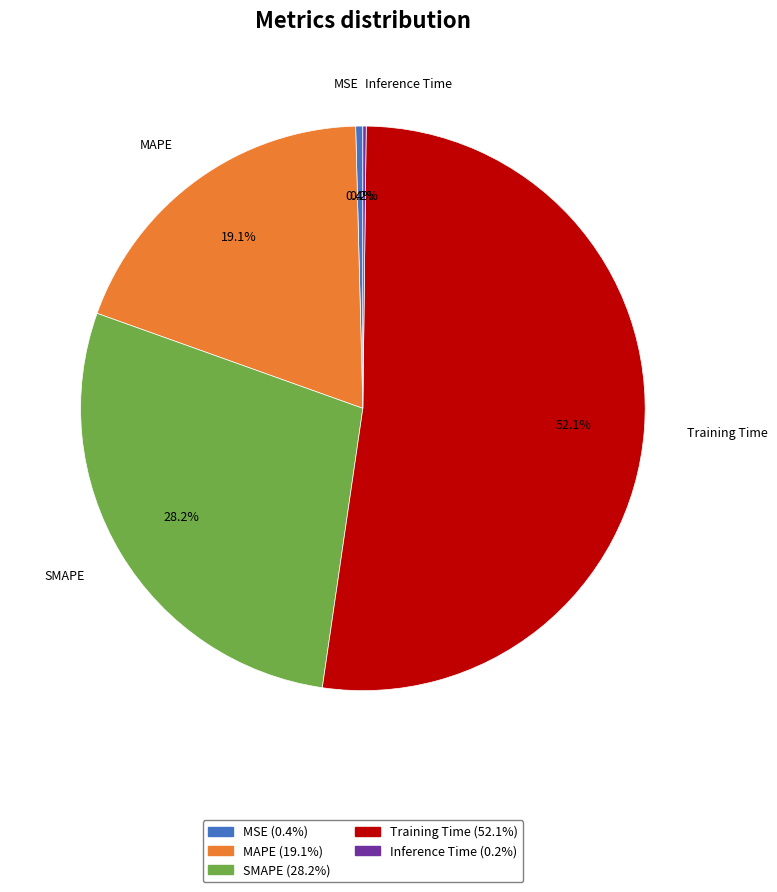

What is the majority slice?

Training Time